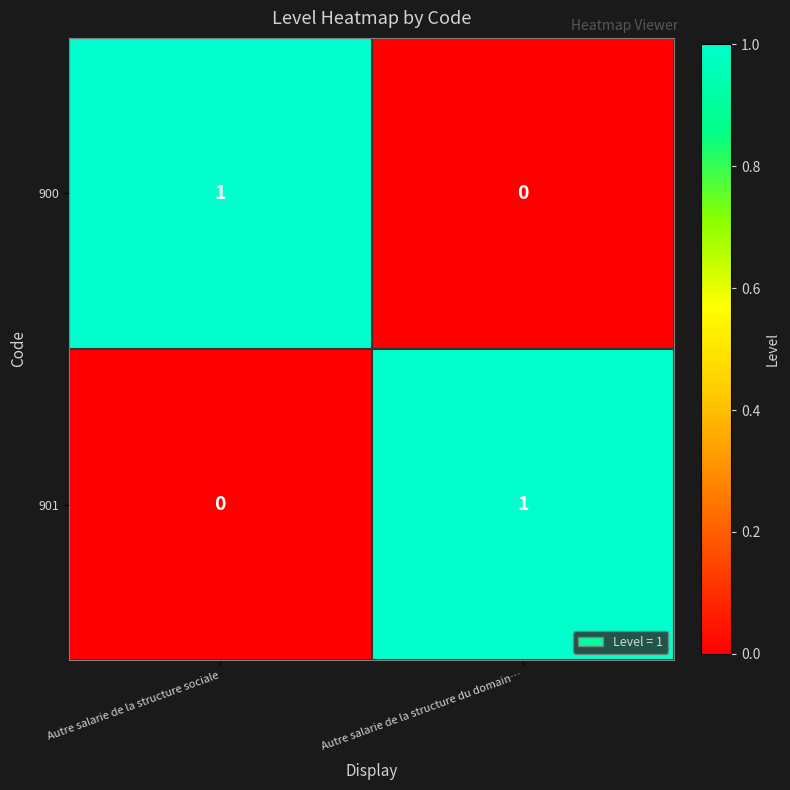

Is it true that 900 equals 0 at Autre salarie de la structure du domain…?

True